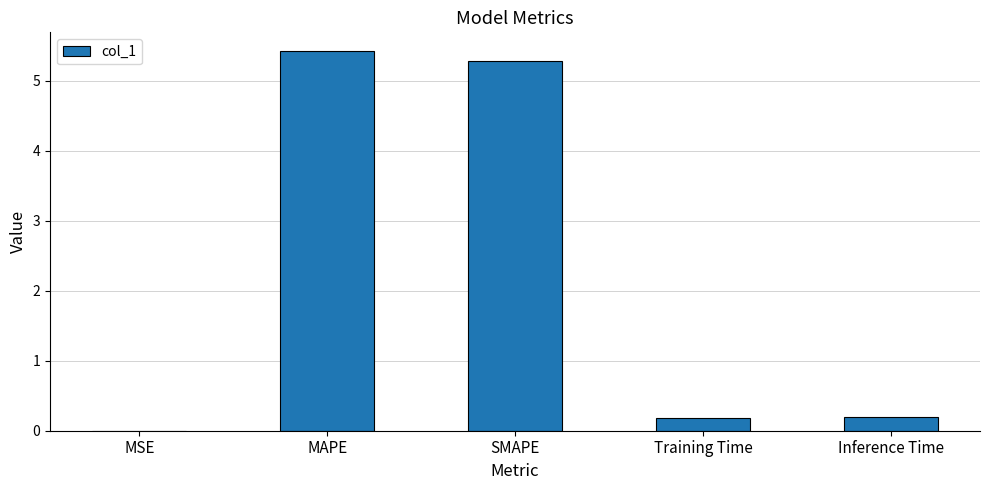

At which category does the chart reach its peak across all series?

MAPE